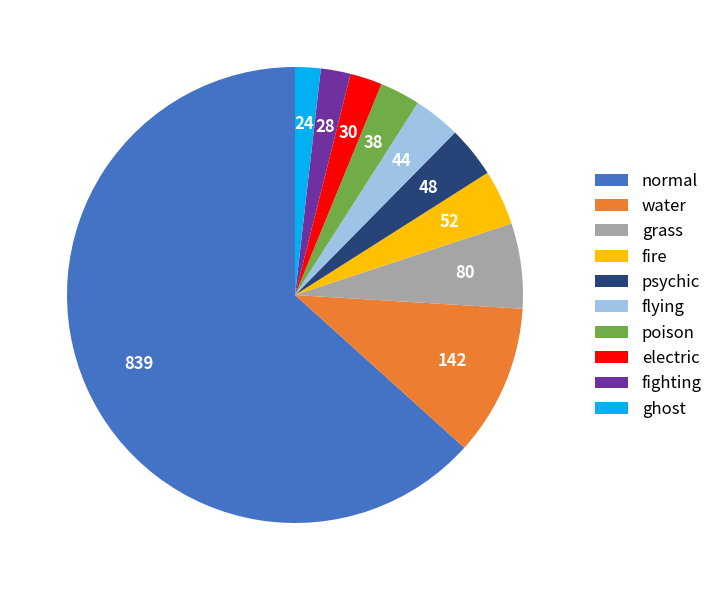

Does poison represent more than half of the total?

No